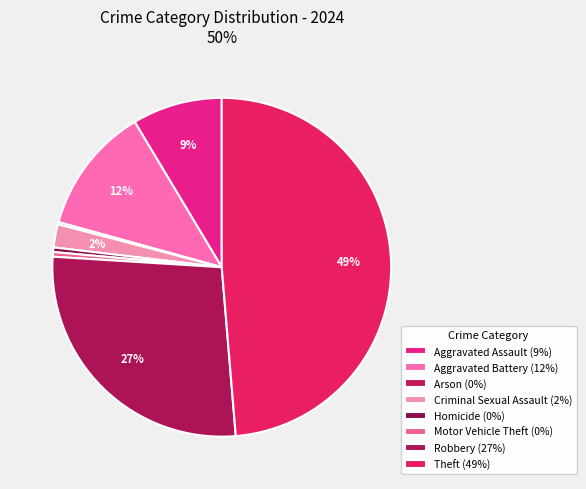

Which category has the smallest portion of the pie?

Arson